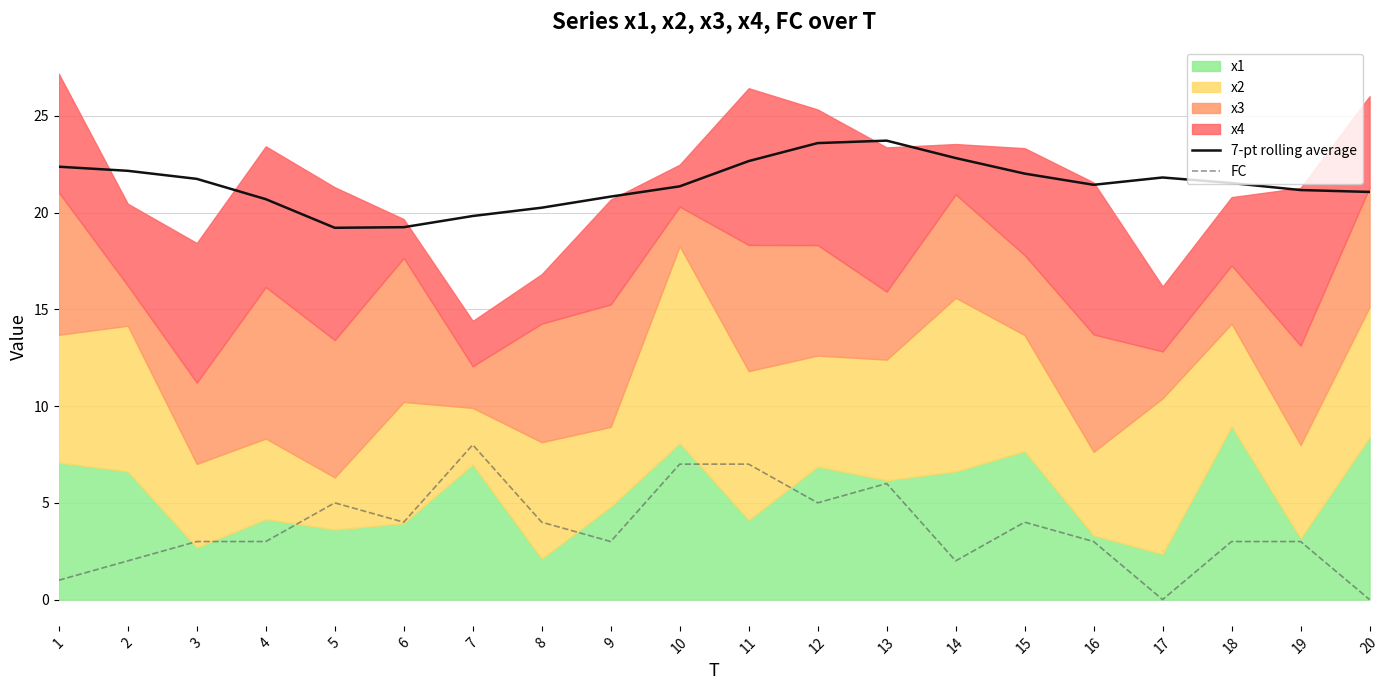

How many values in the FC series are below 3?

5